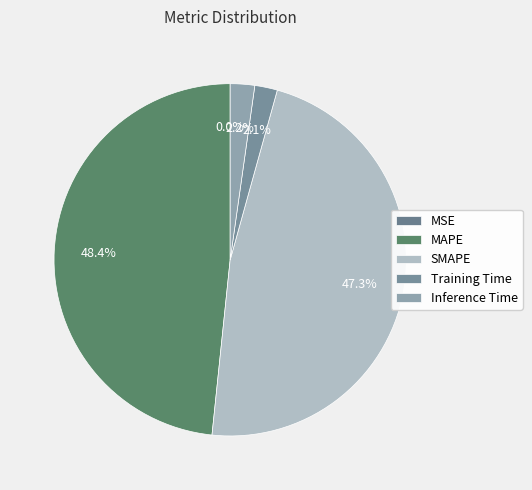

What is the change in value from SMAPE to Inference Time?

-4.0